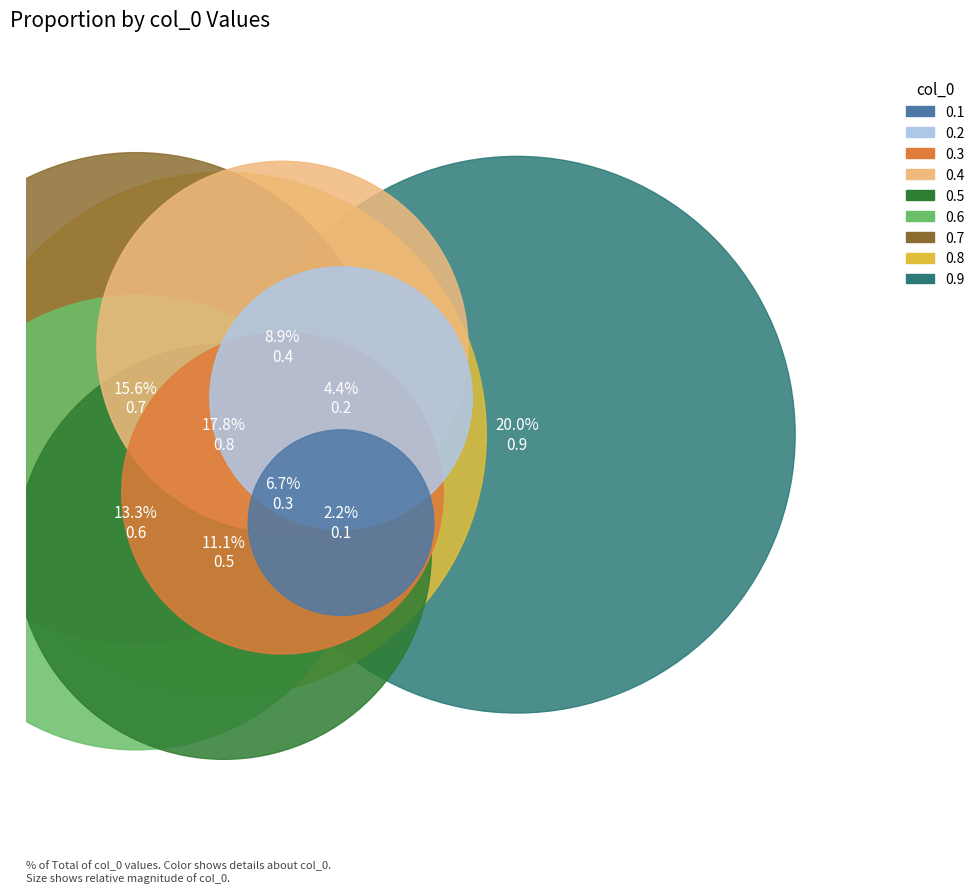

How many segments does this pie chart have?

9